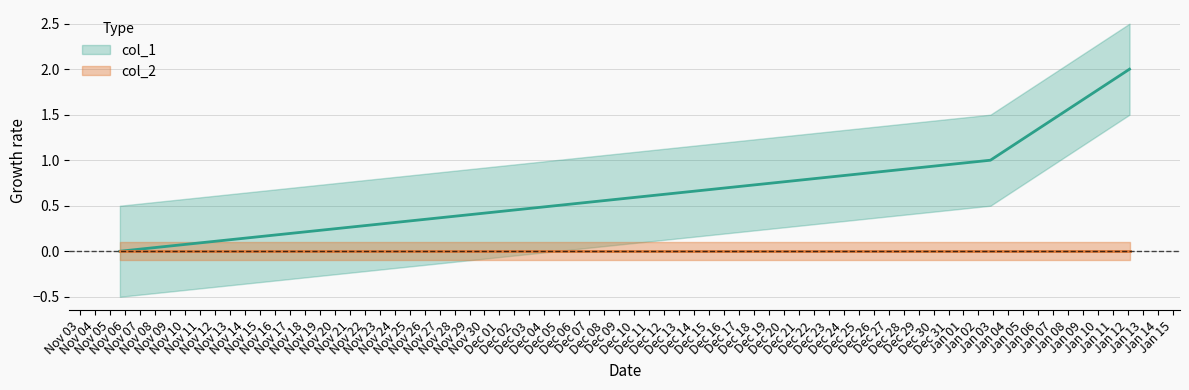

True or false: the data shows 1 at 1577992428.

False